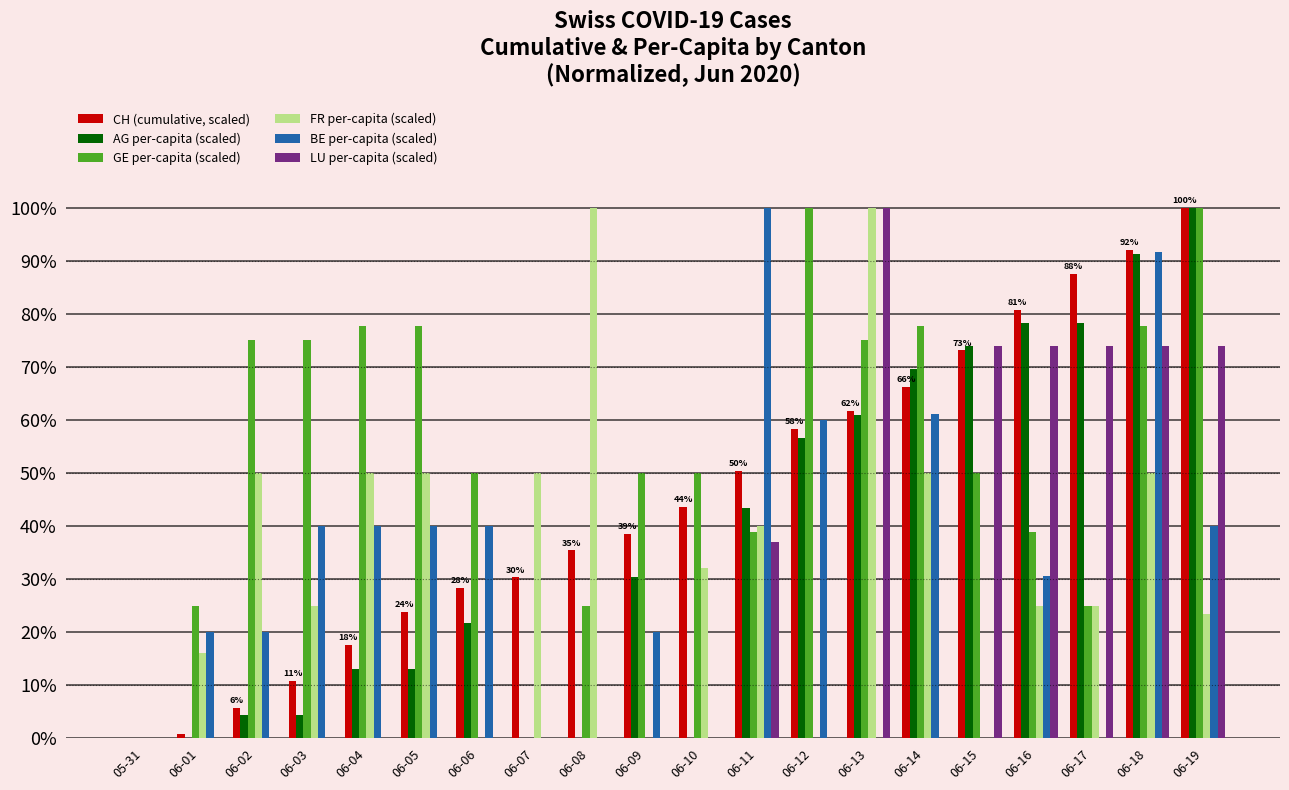

Reading right to left, extract all data points from this chart.

CH (cumulative, scaled): 100.0	92.1	87.5	80.7	73.1	66.3	61.8	58.4	50.4	43.6	38.5	35.4	30.3	28.3	23.8	17.6	10.8	5.7	0.8	0.0
AG per-capita (scaled): 100.0	91.3	78.3	78.3	73.9	69.6	60.9	56.5	43.5	0.0	30.4	0.0	0.0	21.7	13.0	13.0	4.3	4.3	0.0	0.0
GE per-capita (scaled): 100.0	77.7	25.0	38.8	50.0	77.7	75.0	100.0	38.8	50.0	50.0	25.0	0.0	50.0	77.7	77.7	75.0	75.0	25.0	0.0
FR per-capita (scaled): 23.5	50.0	25.0	25.0	0.0	50.0	100.0	0.0	40.0	32.2	0.0	100.0	50.0	0.0	50.0	50.0	25.0	50.0	16.1	0.0
BE per-capita (scaled): 40.0	91.6	0.0	30.5	0.0	61.0	0.0	60.0	100.0	0.0	20.0	0.0	0.0	40.0	40.0	40.0	40.0	20.0	20.0	0.0
LU per-capita (scaled): 74.0	74.0	74.0	74.0	74.0	0.0	100.0	0.0	37.0	0.0	0.0	0.0	0.0	0.0	0.0	0.0	0.0	0.0	0.0	0.0